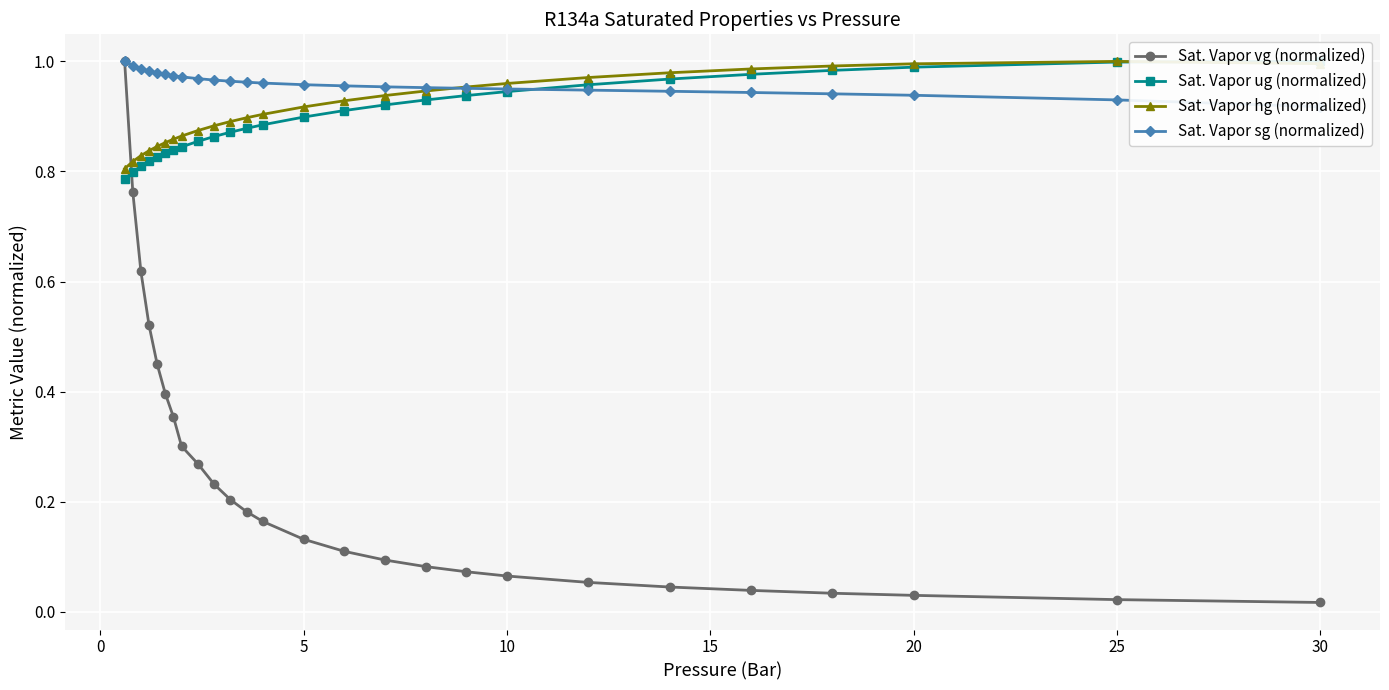

True or false: Sat. Vapor hg (normalized) has more than 0 interior local peaks.

True